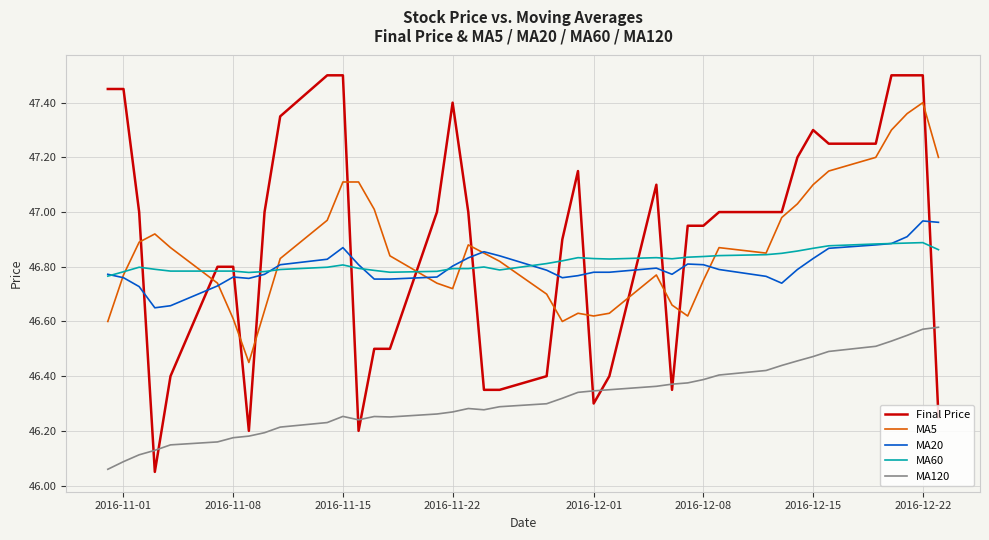

Is this an area chart (filled region under the line)?

No